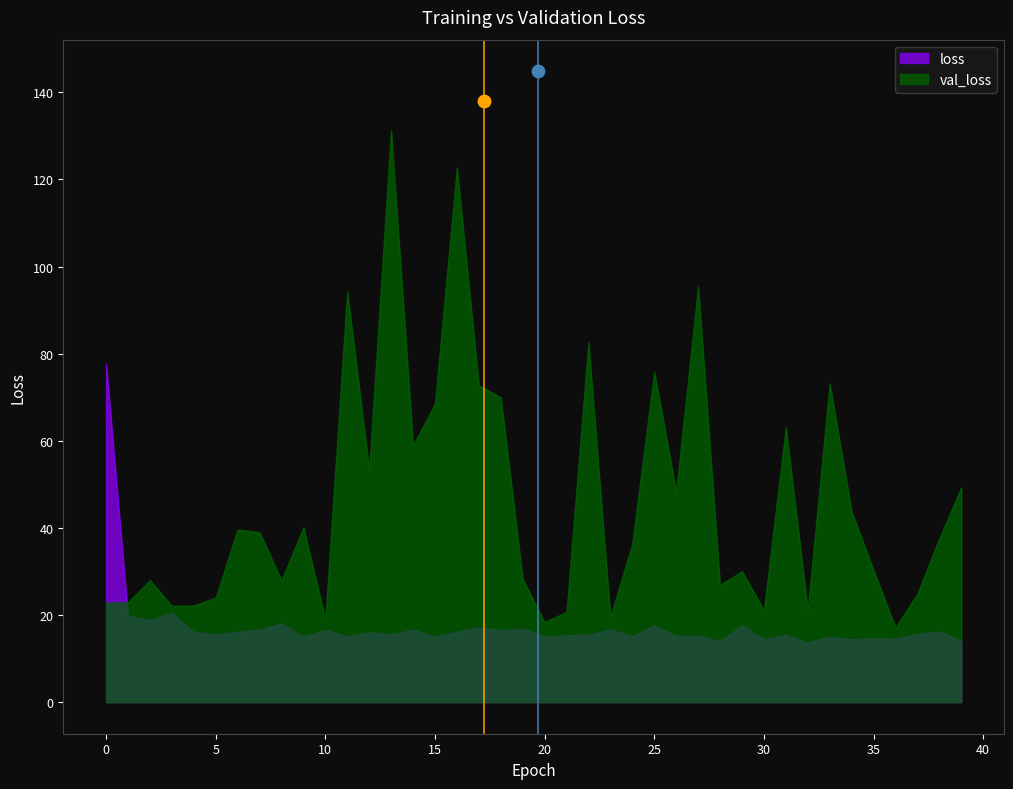

At which category is the sum across all series the highest?

13